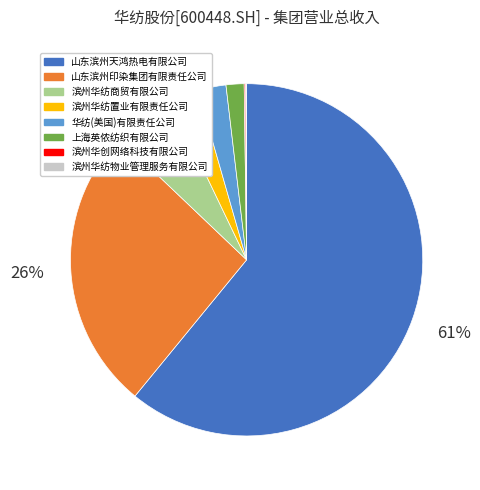

Is there a majority slice in this chart?

Yes